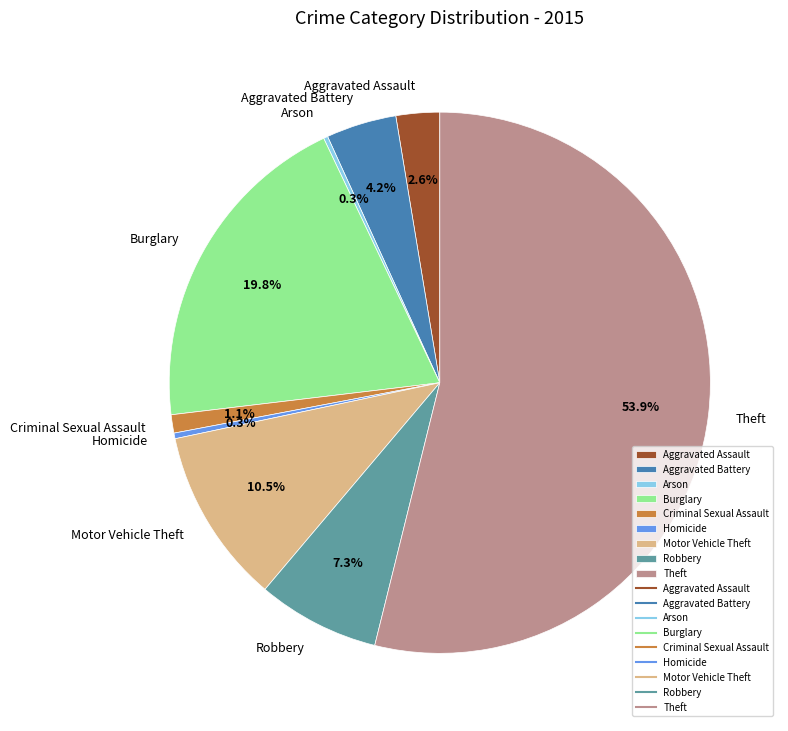

To the nearest percent, what is the difference between the largest and smallest slice percentages?

54%